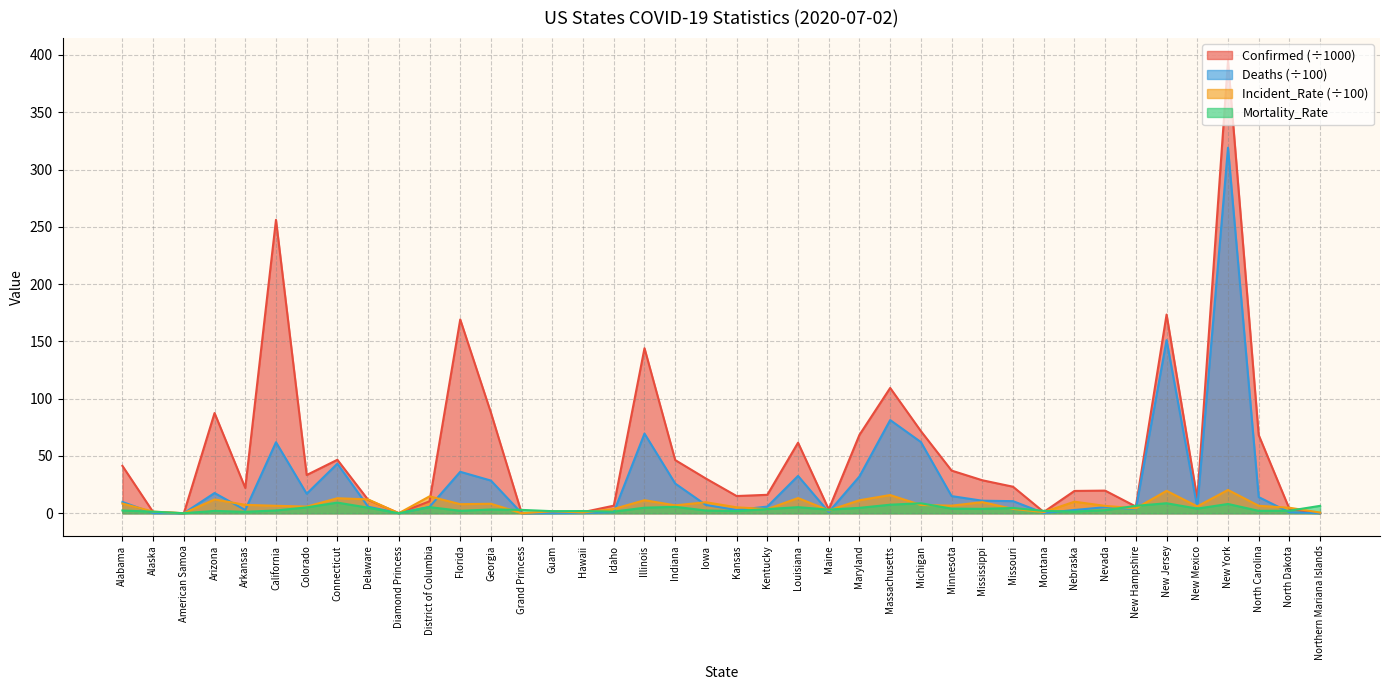

Reading right to left, what are all the values shown in this chart?

Confirmed: 0.0	3.7	68.2	395.0	12.5	173.4	5.8	19.7	19.5	1.1	23.1	28.8	37.2	71.7	109.3	68.4	3.3	61.6	16.1	15.0	30.3	46.4	144.0	6.6	0.9	0.3	0.1	87.7	169.1	10.4	0.0	11.7	46.6	33.4	256.1	22.1	87.4	0.0	1.0	41.3
Deaths: 0.0	0.8	14.1	319.0	5.0	151.1	3.8	5.2	2.8	0.2	10.5	10.9	14.9	62.1	81.3	32.1	1.1	32.5	5.8	2.8	7.2	25.9	69.5	0.9	0.2	0.1	0.0	28.5	36.2	5.5	0.0	5.7	43.3	17.0	62.0	2.8	17.6	0.0	0.1	9.8
Incident_Rate: 0.6	4.8	6.5	20.3	6.0	19.5	4.3	6.4	10.1	1.0	3.8	9.7	6.6	7.2	15.9	11.3	2.5	13.2	3.6	5.1	9.6	6.9	11.4	3.7	0.7	1.7	0.0	8.3	7.9	14.7	0.0	12.0	13.1	5.8	6.5	7.3	12.0	0.0	1.4	8.4
Mortality_Rate: 6.5	2.2	2.1	8.1	4.0	8.7	6.4	2.7	1.4	2.0	4.6	3.8	4.0	8.7	7.4	4.7	3.2	5.3	3.6	1.9	2.4	5.6	4.8	1.4	1.9	1.8	2.9	3.2	2.1	5.3	0.0	4.8	9.3	5.1	2.4	1.3	2.0	0.0	1.4	2.4